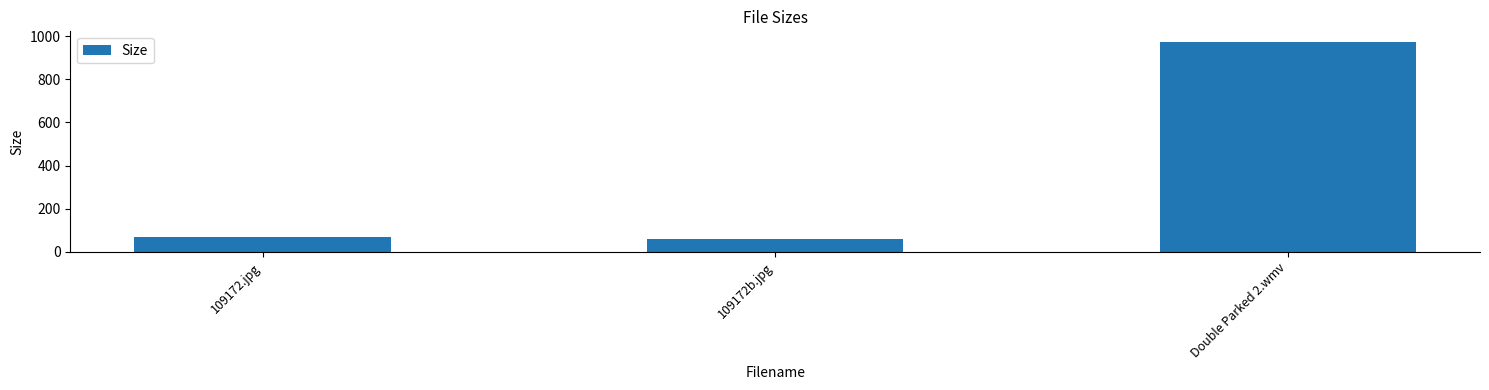

The chart shows a value of 61.5 at 109172b.jpg. True or false?

True